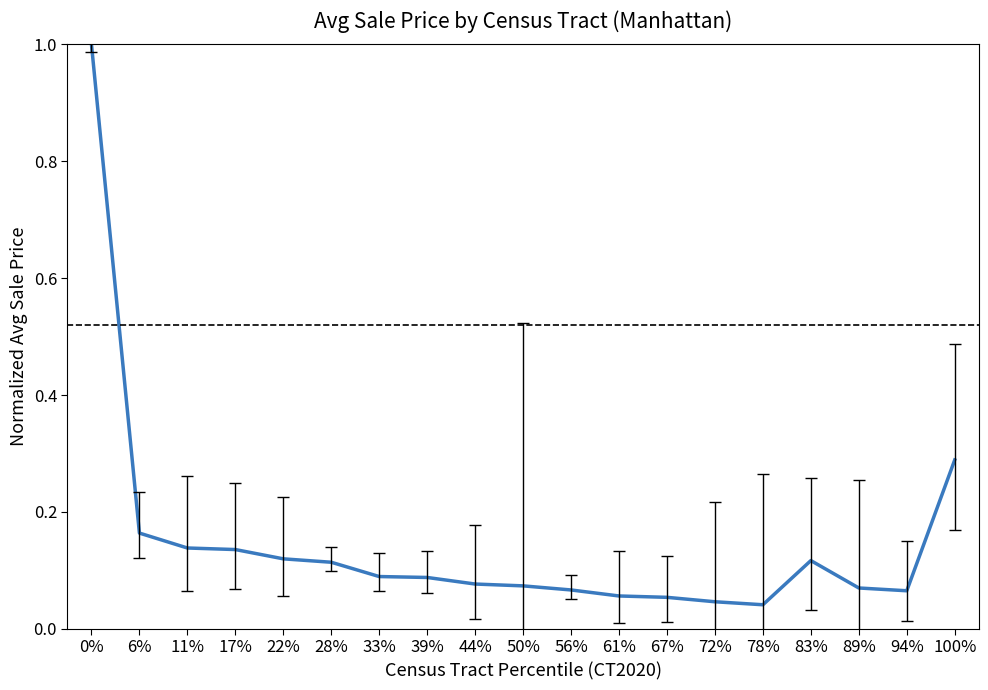

Is this an area chart (filled region under the line)?

No